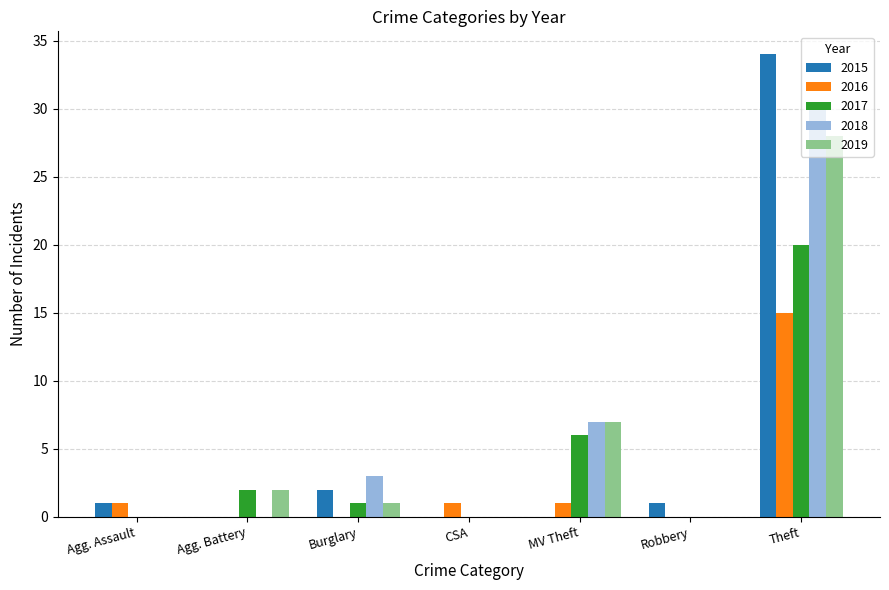

What is the sum of all 2016 values?

18